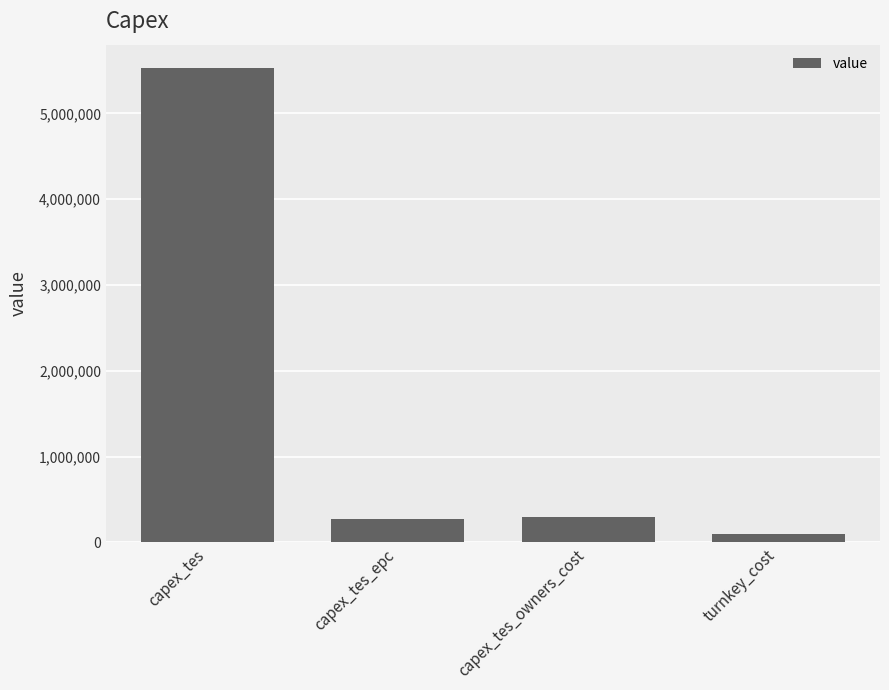

How many values exceed 290062?

2